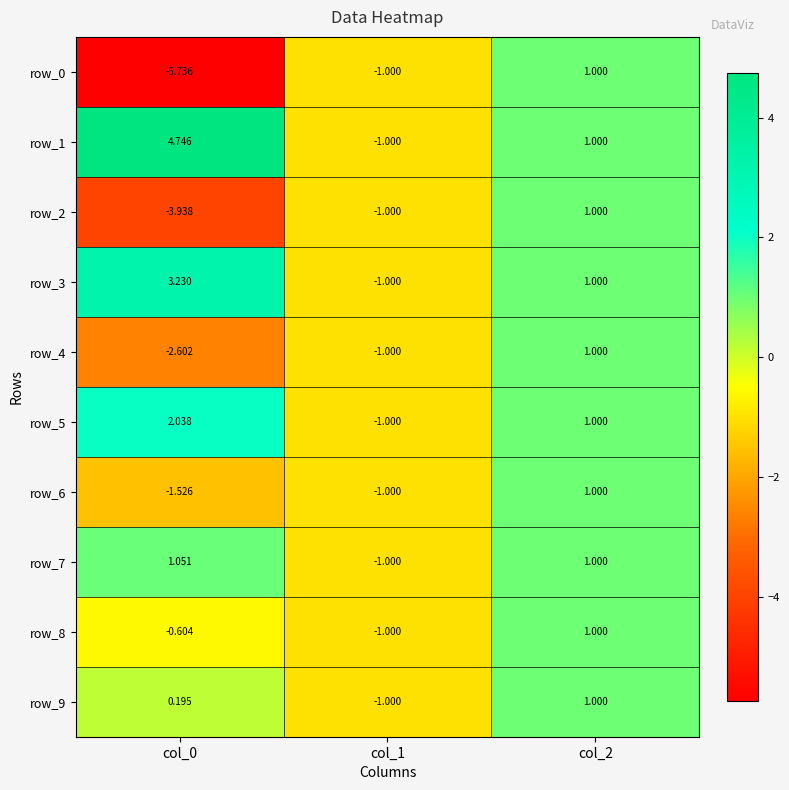

Reading left to right, extract all data points from this chart.

row_0: -5.7	-1.0	1.0
row_1: 4.7	-1.0	1.0
row_2: -3.9	-1.0	1.0
row_3: 3.2	-1.0	1.0
row_4: -2.6	-1.0	1.0
row_5: 2.0	-1.0	1.0
row_6: -1.5	-1.0	1.0
row_7: 1.1	-1.0	1.0
row_8: -0.6	-1.0	1.0
row_9: 0.2	-1.0	1.0